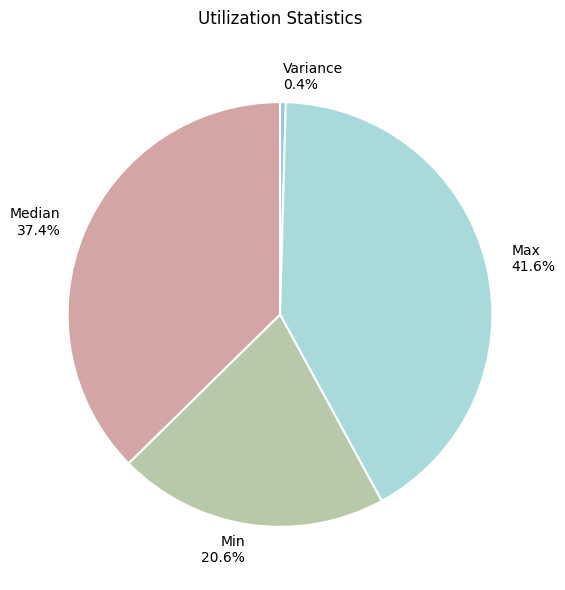

Which slice is the smallest?

Variance